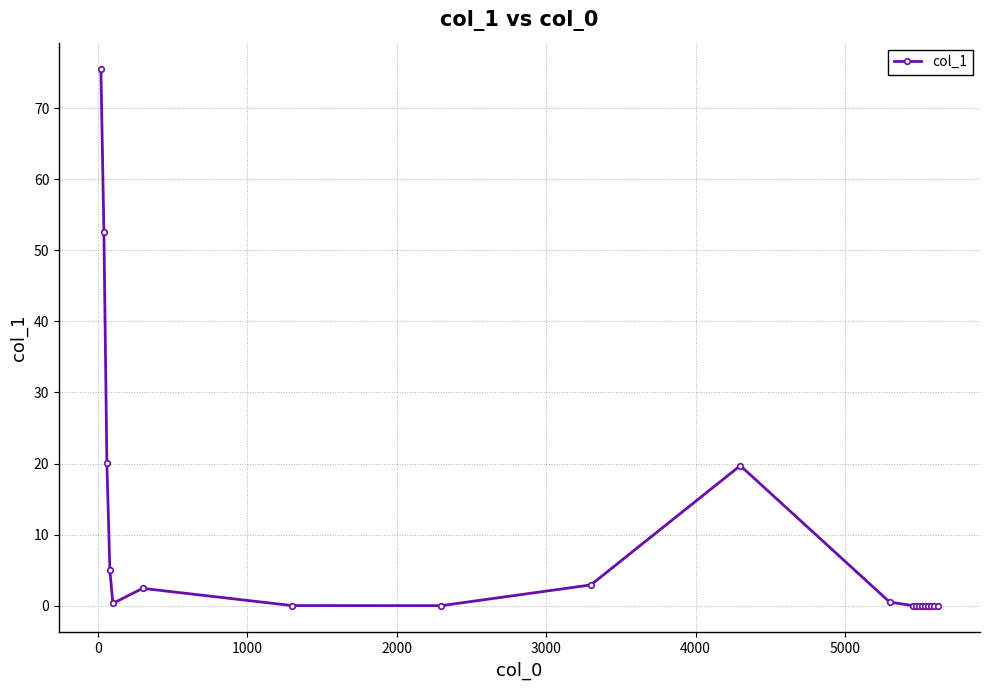

What is the greatest value displayed?

75.5